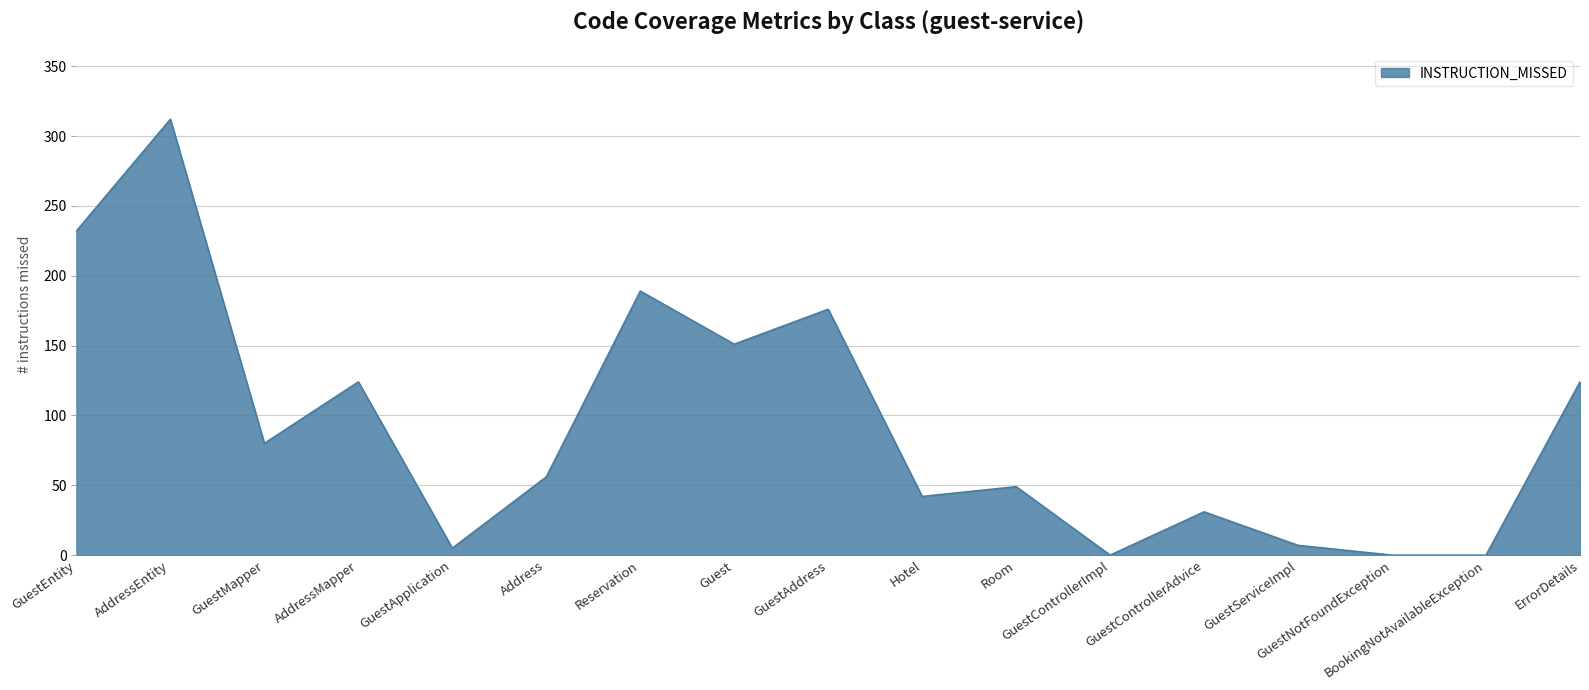

Is it true that the value at AddressMapper is 124?

True